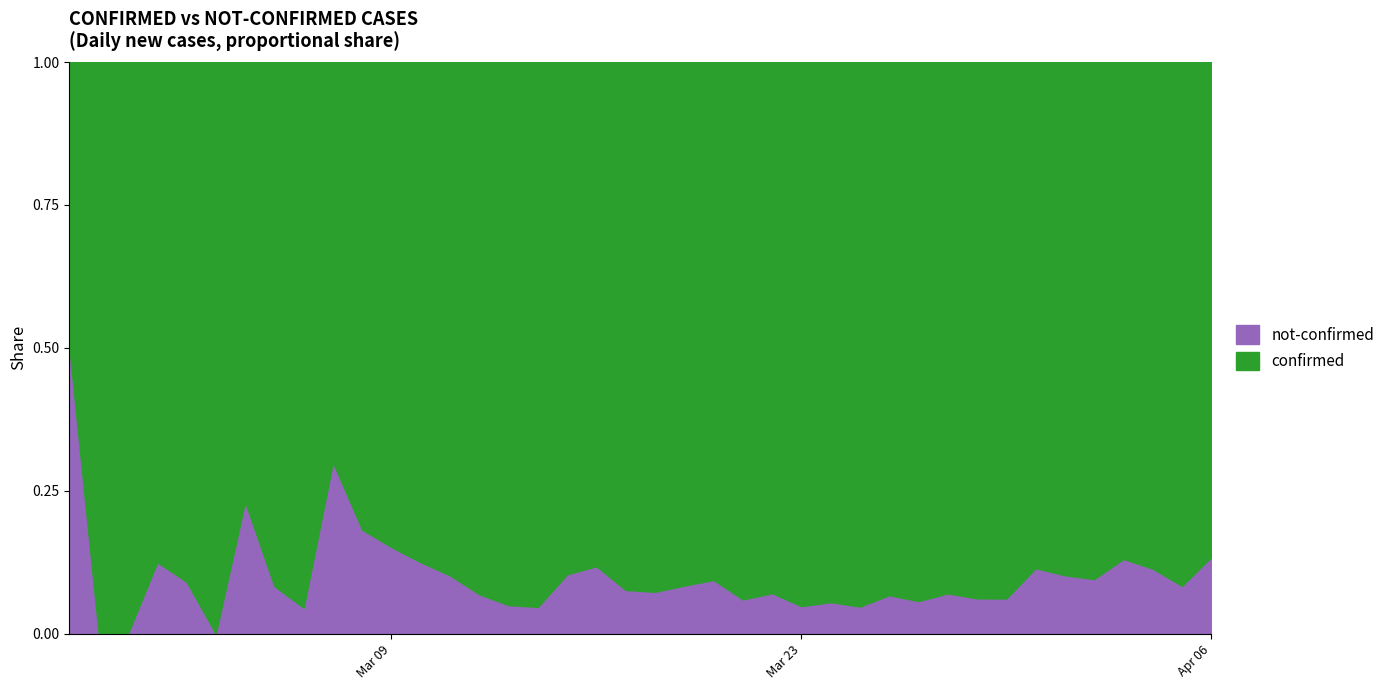

What position from the right is 2020-04-03?

4